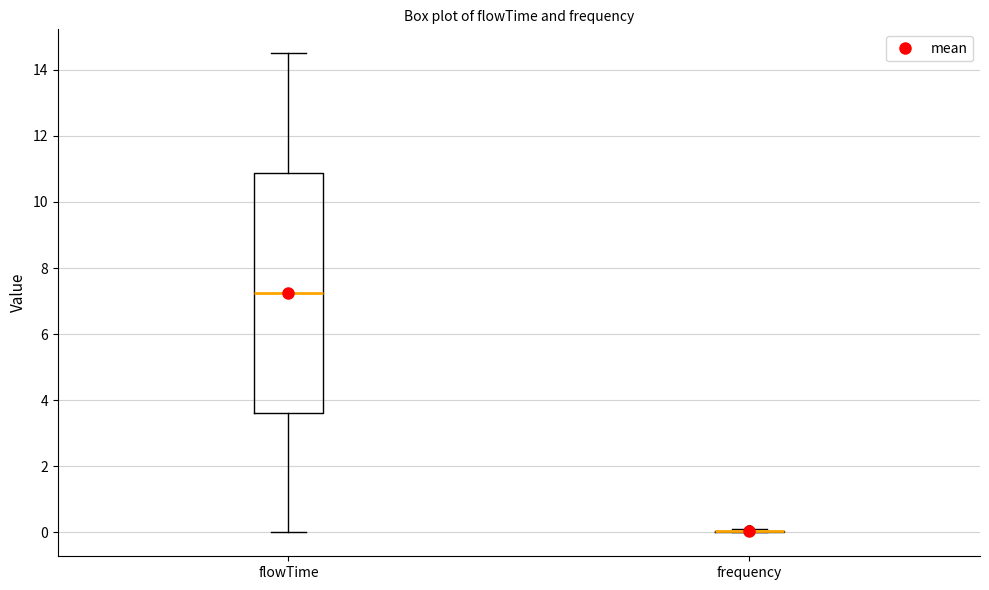

Reading left to right, transcribe this box plot: for each box, give where its median line is, the range the box spans, and where its two whiskers end, as read against the y-axis. The values are not printed on the chart, so give them approximately, as read against the axis.

flowTime: median 7.2, box 3.6 to 10.8, whiskers 0.0 to 14.6
frequency: box collapsed to a line at 0.0, whiskers 0.0 to 0.0